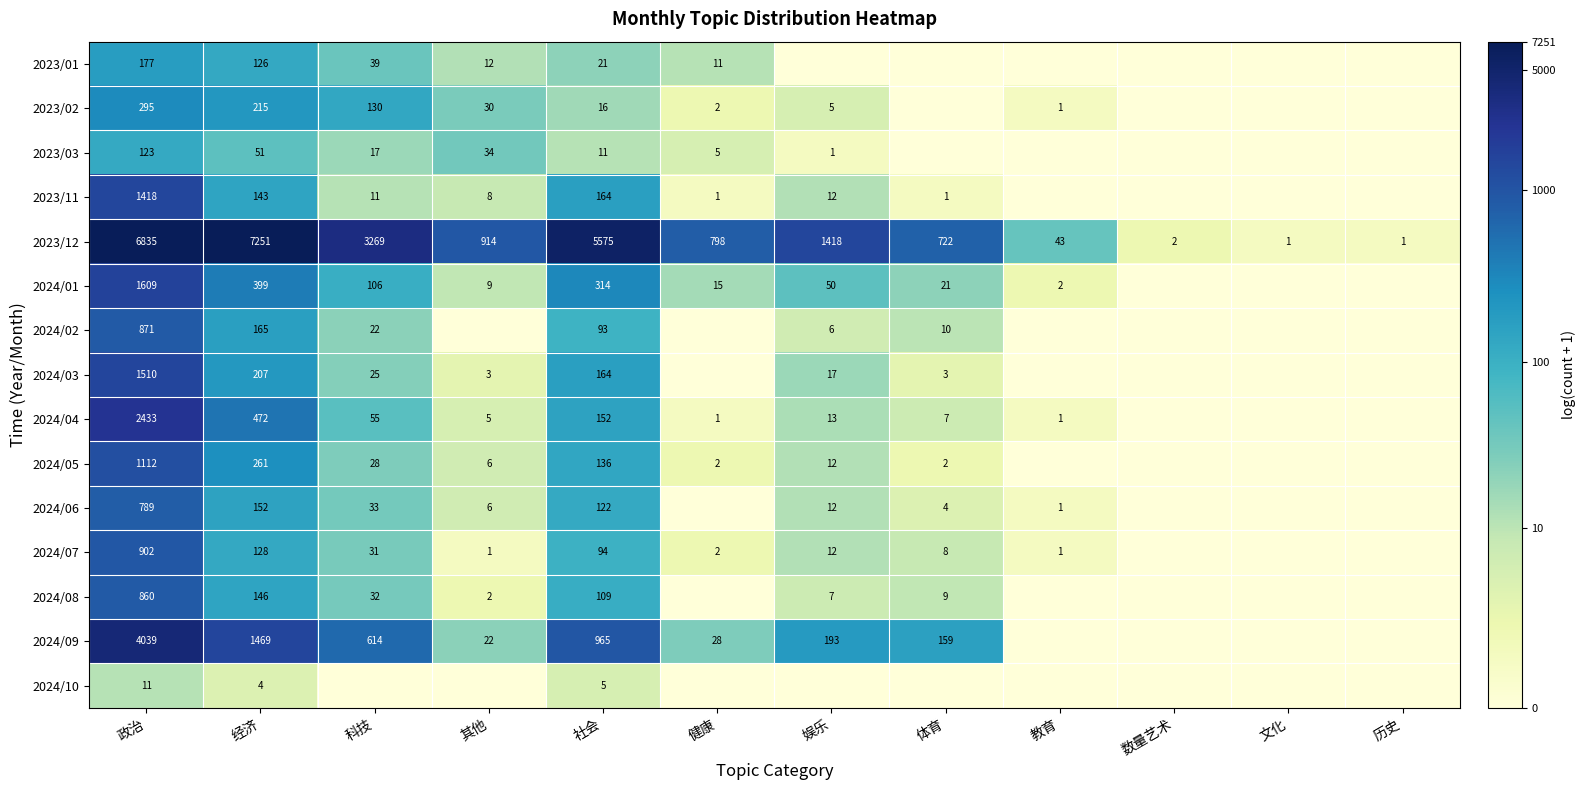

How many data points does each series have?

12